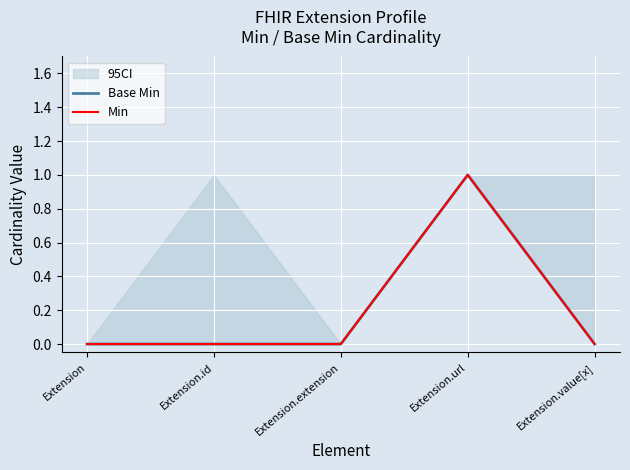

True or false: Base Min and Min cross at least once.

False